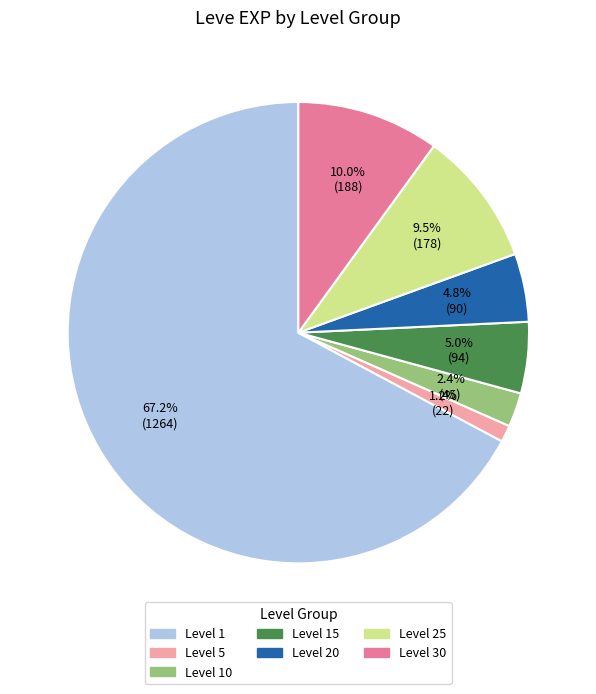

Count the number of slices in the pie.

7